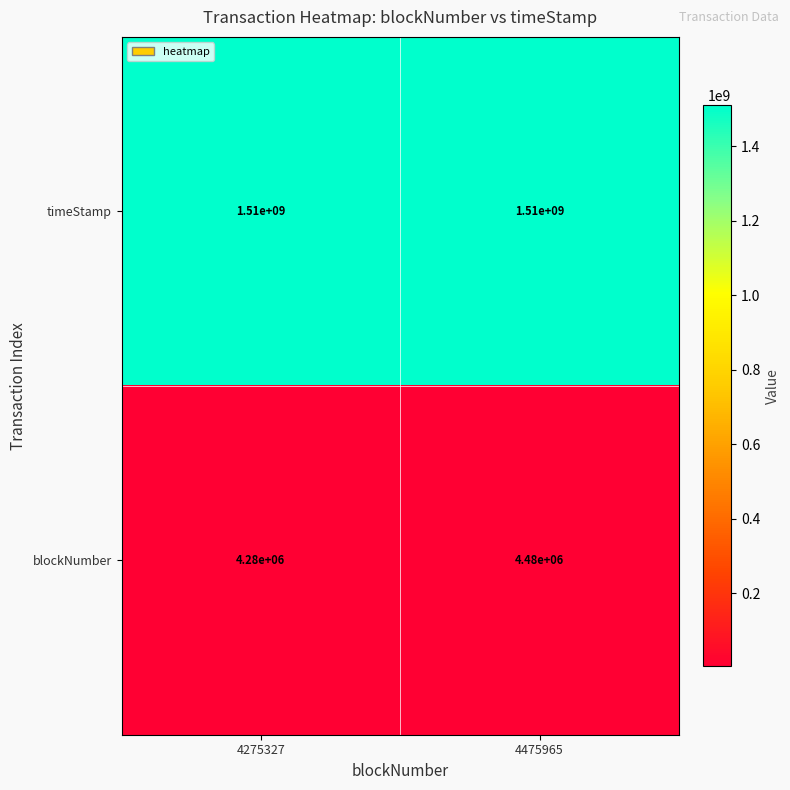

List the series in order of their overall mean, highest first.

timeStamp, blockNumber